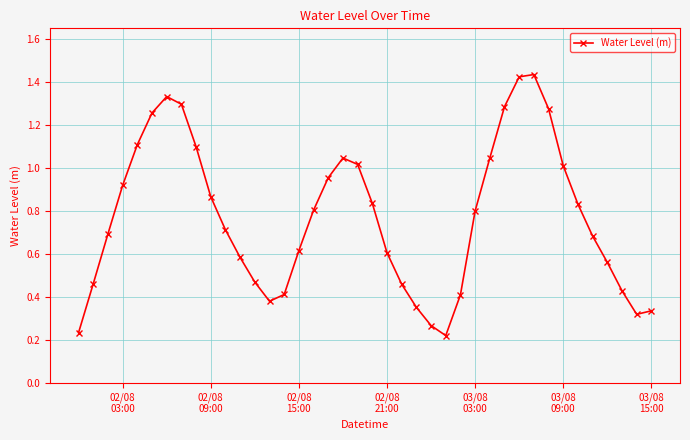

What is the difference between the maximum and second lowest values?

1.2